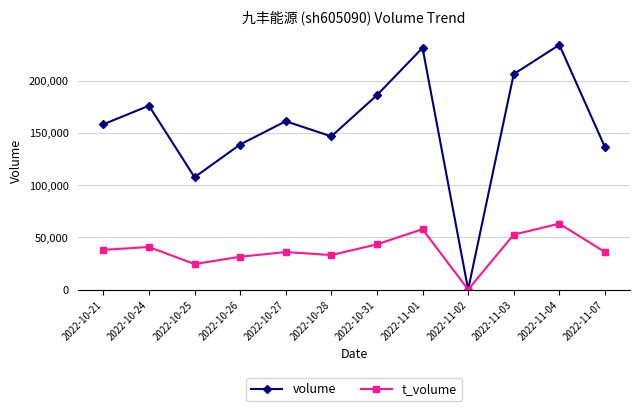

Does the chart have visible grid lines?

Yes